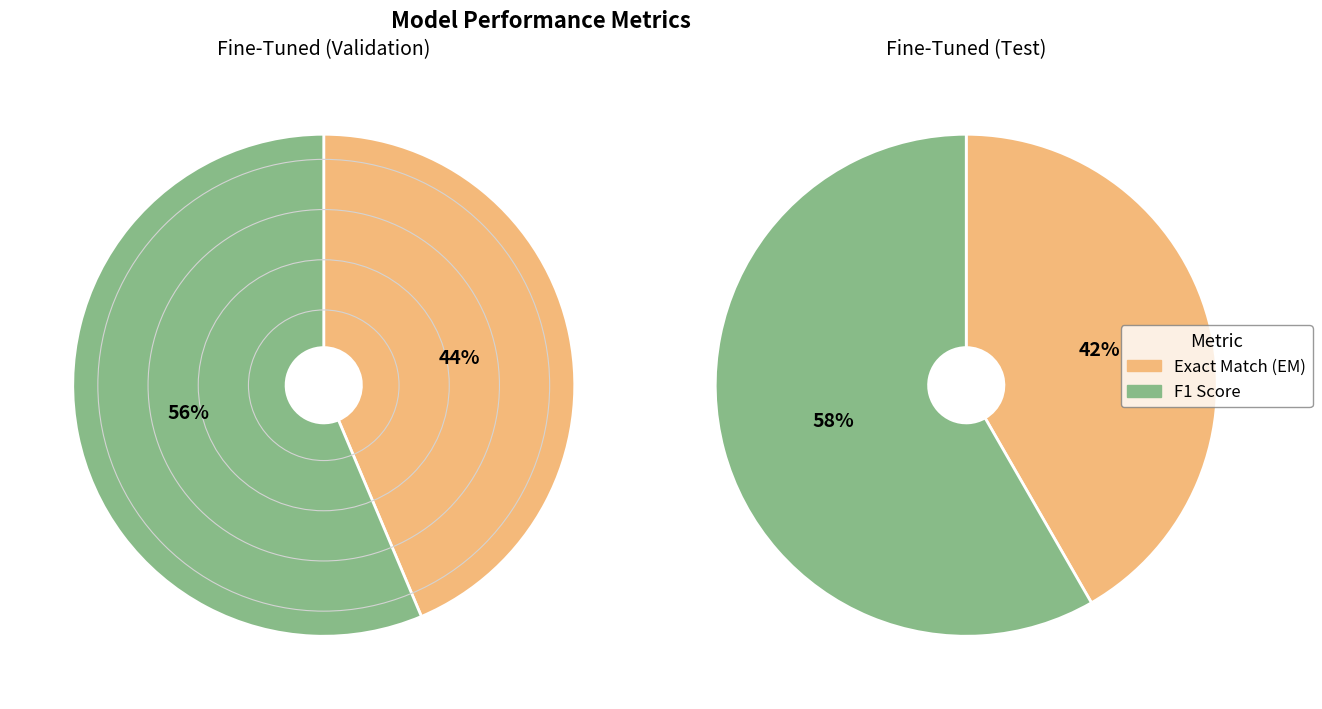

What percentage is the F1 Score slice, to the nearest percent?

58%